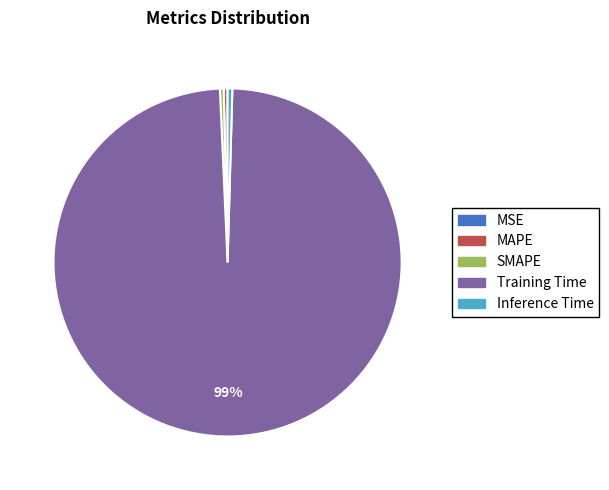

To the nearest percent, what is the average slice percentage?

20%